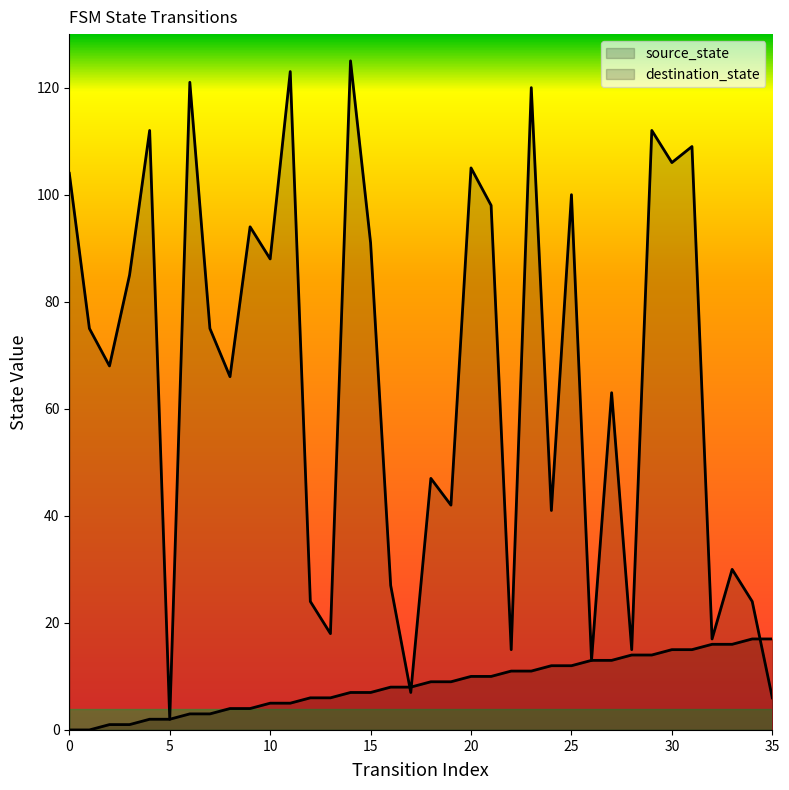

True or false: source_state and destination_state intersect in this chart.

True